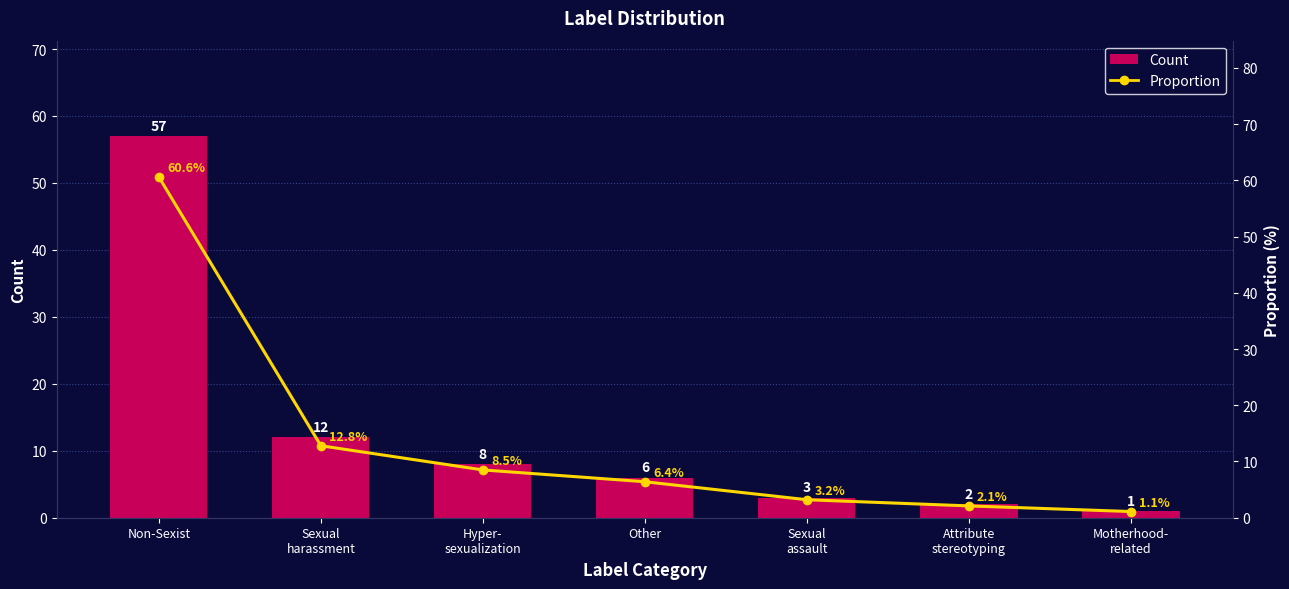

What position from the right is Sexual
assault?

3